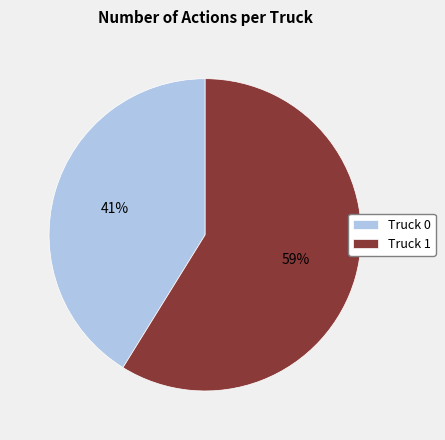

Which slice represents more than half of the pie?

Truck 1